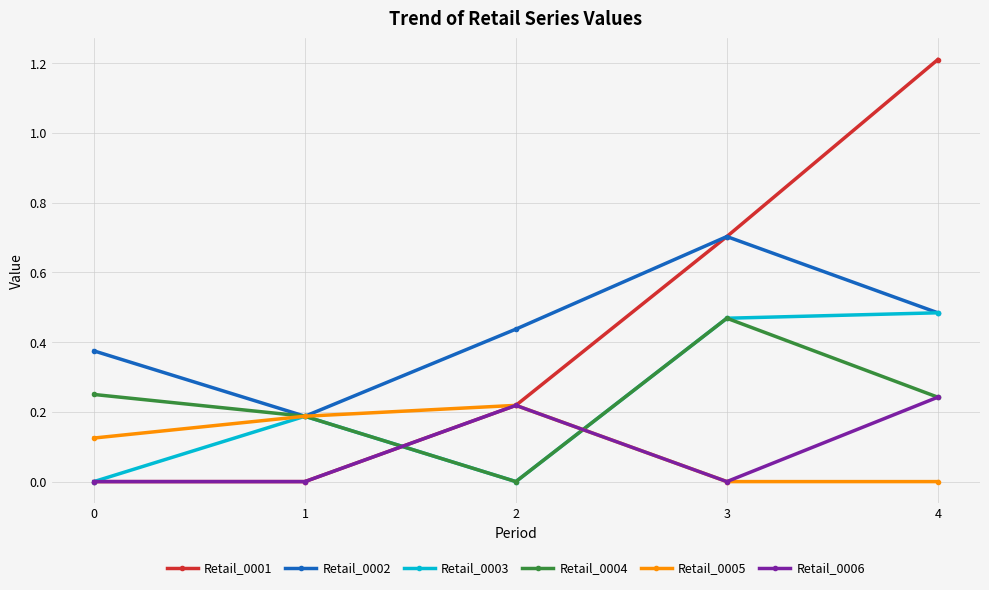

Which series ends up on top after the final intersection of Retail_0001 and Retail_0004?

Retail_0001